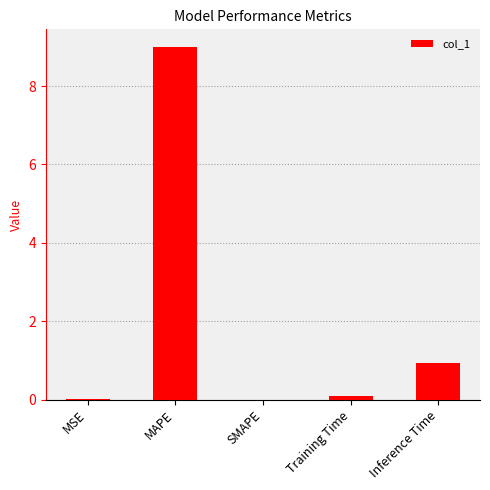

What is the sum of the values at SMAPE and MAPE?

9.0